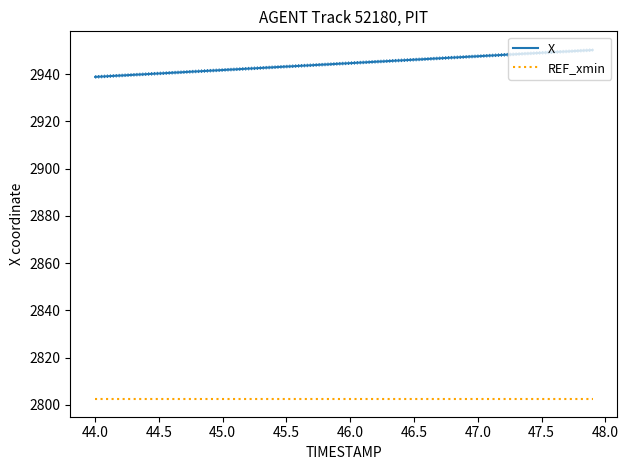

True or false: X and REF_xmin cross at least once.

False